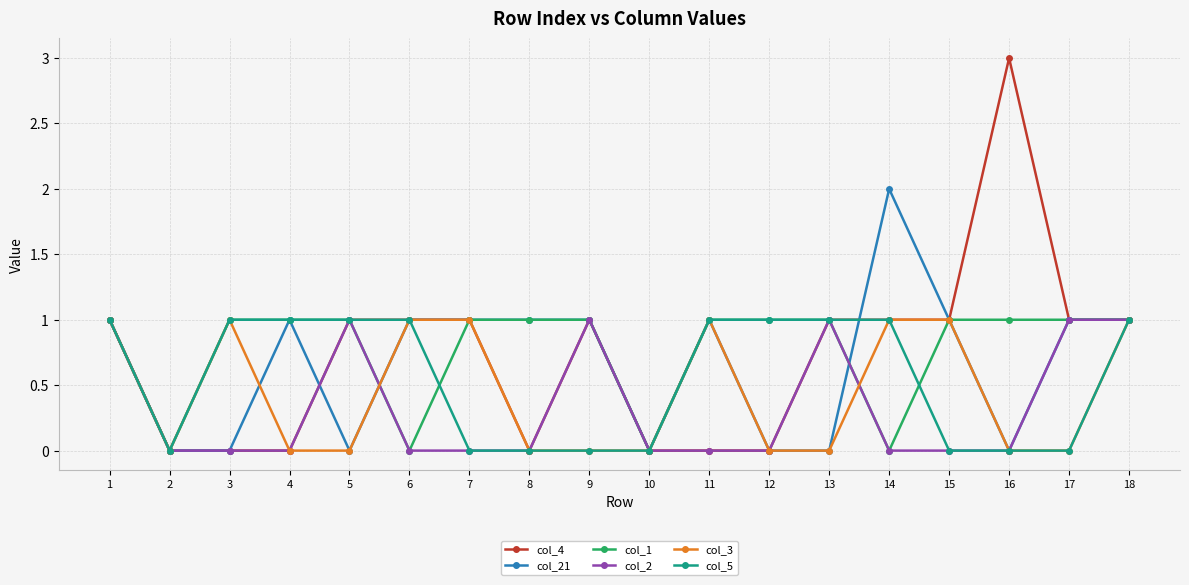

True or false: col_5 has a value of 1 at 11.

True